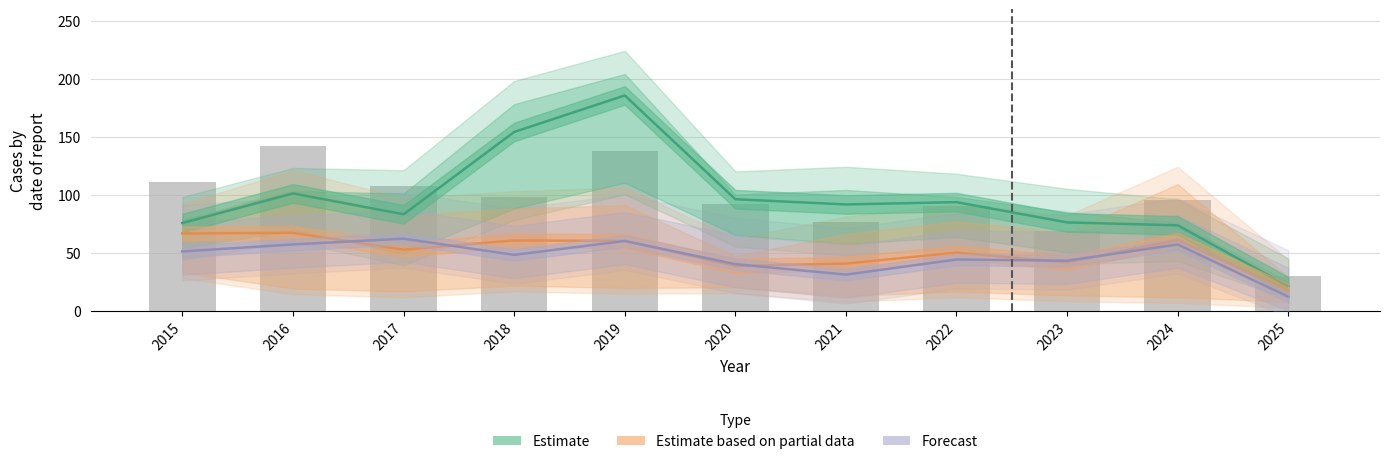

Reading left to right, list all the values displayed in this chart.

Estimate: 2015=75.5	2016=101.0	2017=83.0	2018=154.0	2019=185.5	2020=96.0	2021=91.5	2022=93.5	2023=76.0	2024=73.5	2025=21.0
Estimate based on partial data: 2015=66.5	2016=67.0	2017=52.5	2018=60.5	2019=60.0	2020=38.5	2021=40.5	2022=50.0	2023=41.5	2024=61.0	2025=17.0
Forecast: 2015=51.0	2016=57.0	2017=62.0	2018=48.0	2019=60.0	2020=40.0	2021=31.0	2022=44.0	2023=43.0	2024=57.0	2025=12.0
Englewood (bars): 2015=111.0	2016=142.0	2017=107.0	2018=98.0	2019=138.0	2020=92.0	2021=76.0	2022=90.0	2023=69.0	2024=95.0	2025=30.0